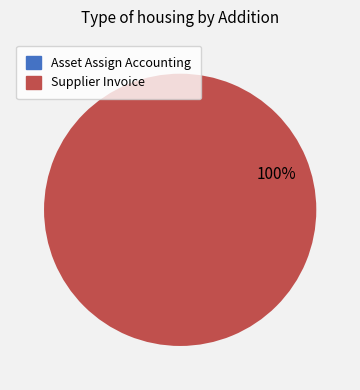

Is there any slice that represents more than half of the pie?

Yes